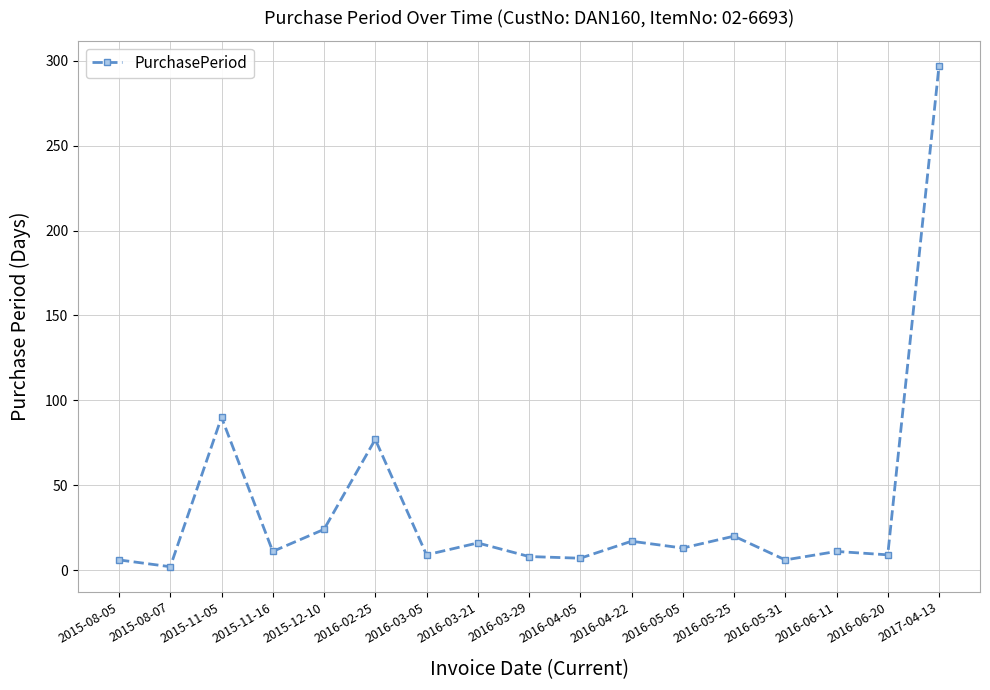

At which category does the data reach its first local valley?

2015-08-07